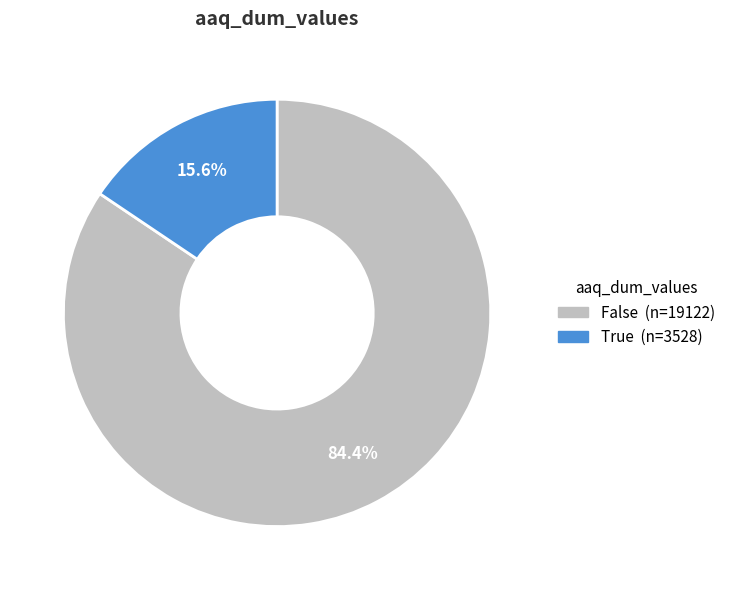

To the nearest percent, what is the combined percentage of False and True?

100%